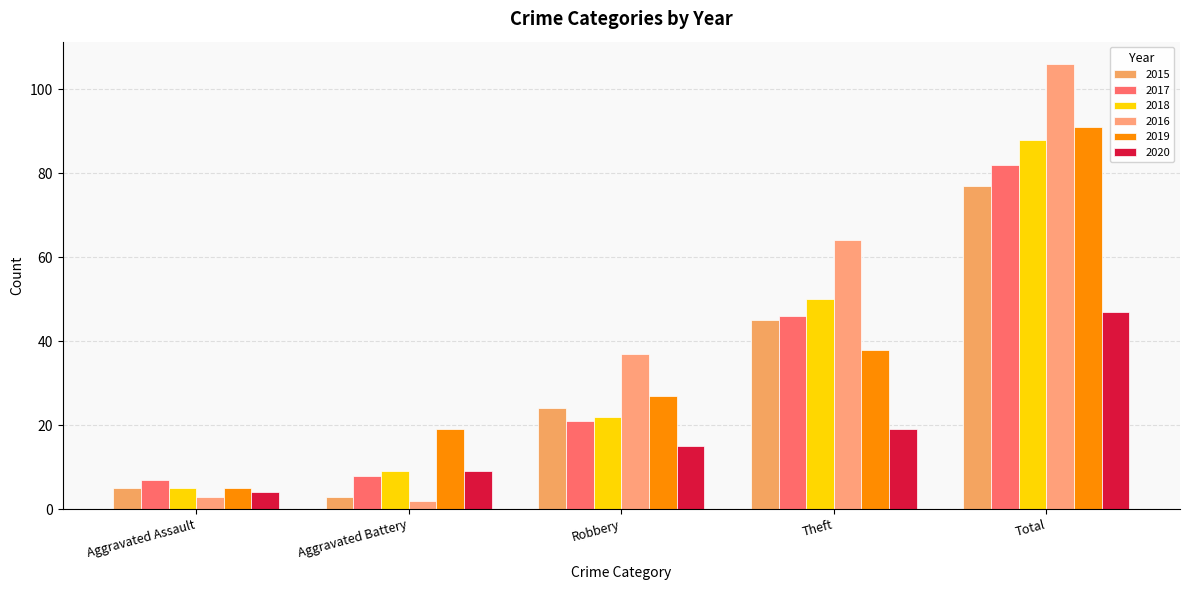

The value of 2017 at Theft is 20. True or false?

False